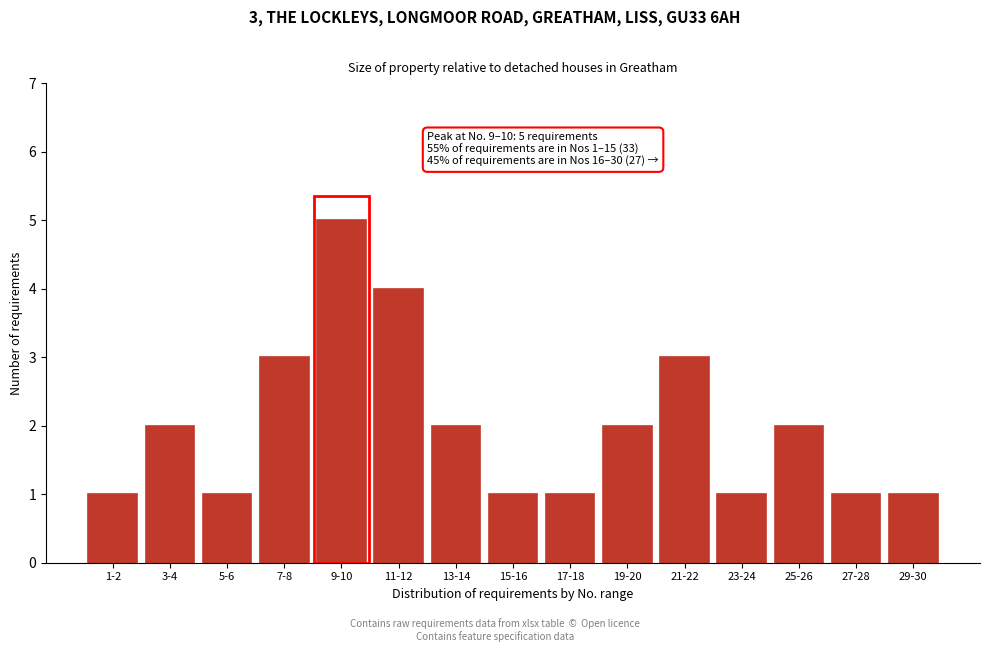

Reading left to right, transcribe all the data shown in this chart.

1-2=1	3-4=2	5-6=1	7-8=3	9-10=5	11-12=4	13-14=2	15-16=1	17-18=1	19-20=2	21-22=3	23-24=1	25-26=2	27-28=1	29-30=1